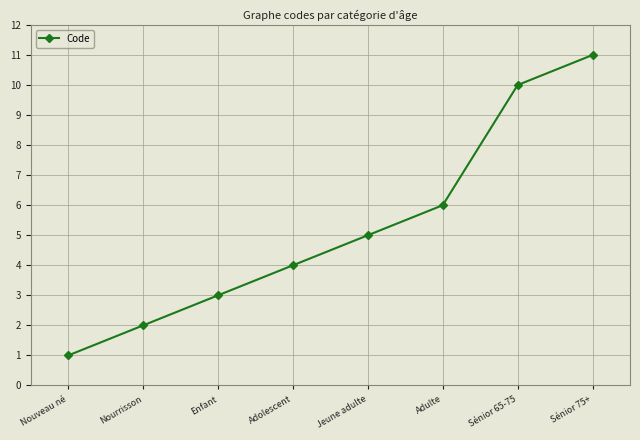

Reading left to right, transcribe all the data shown in this chart.

Nouveau né=1	Nourrisson=2	Enfant=3	Adolescent=4	Jeune adulte=5	Adulte=6	Sénior 65-75=10	Sénior 75+=11